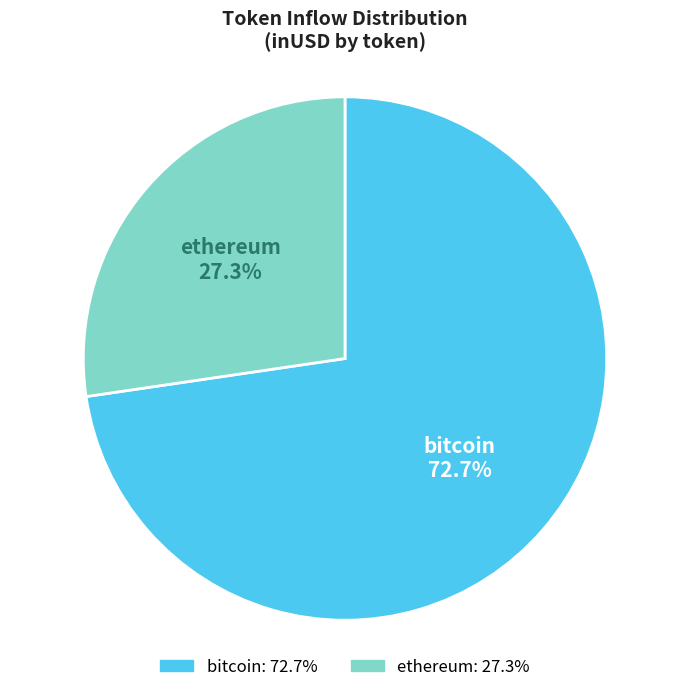

Which category accounts for the majority?

bitcoin